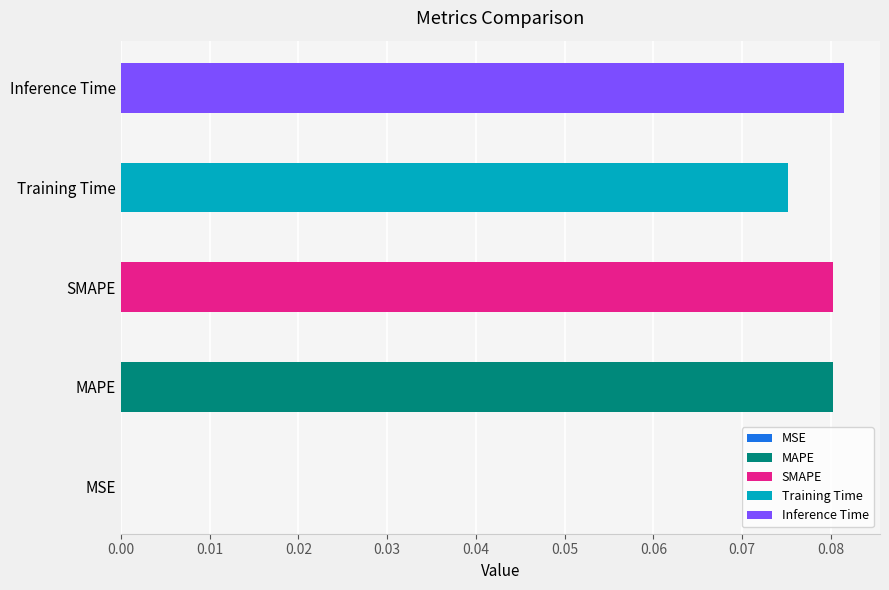

What is the maximum value shown in the chart?

0.1